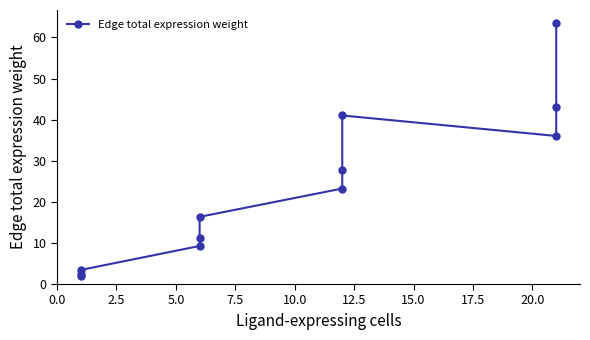

What is the difference between the second highest and second lowest values?

40.8